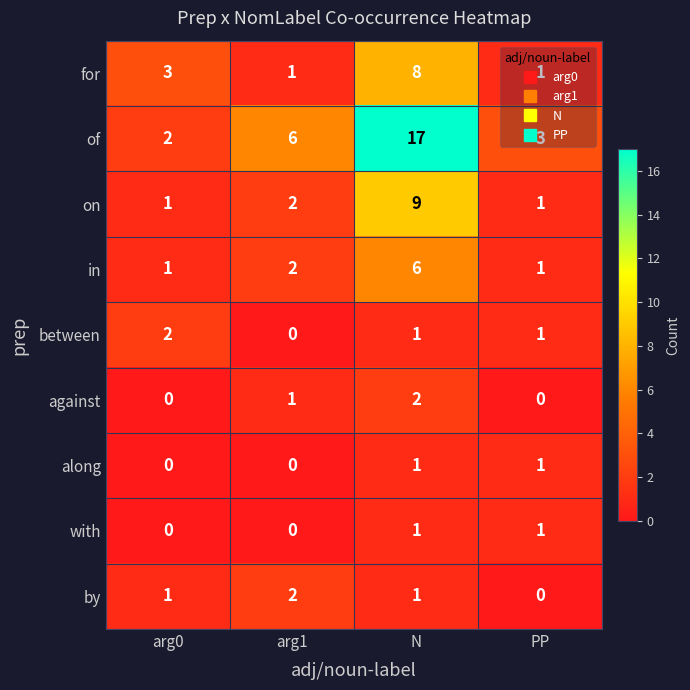

Which series has the largest range (max minus min)?

of